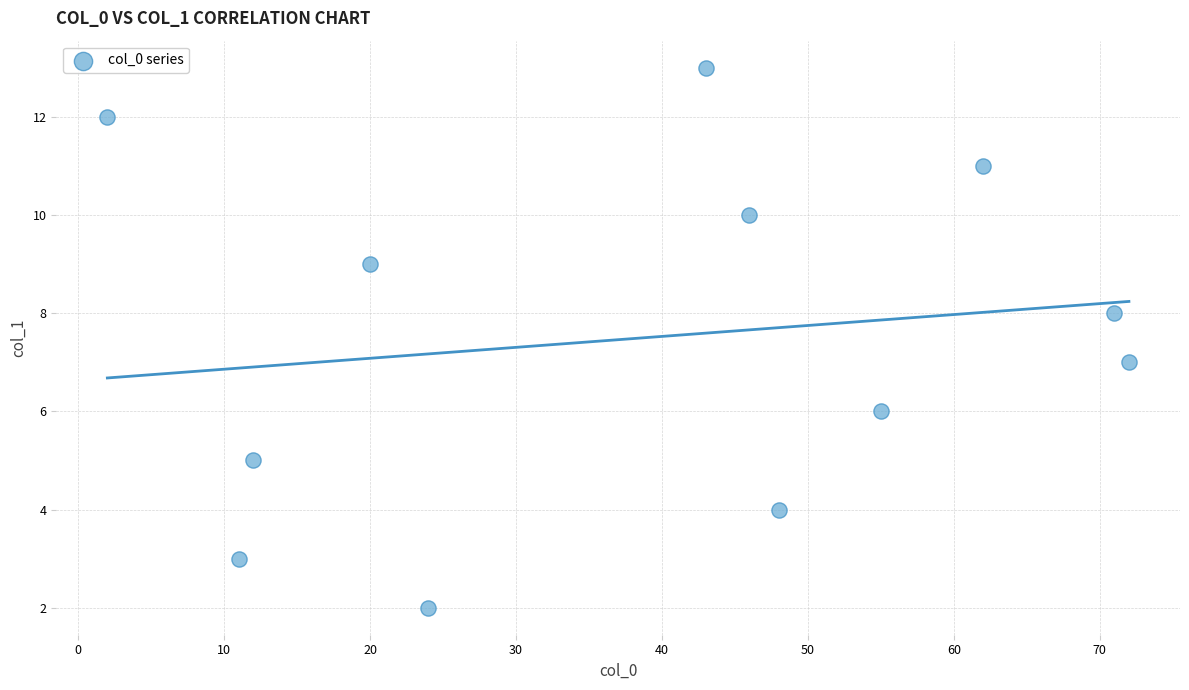

What is the range of X values (max minus min)?

70